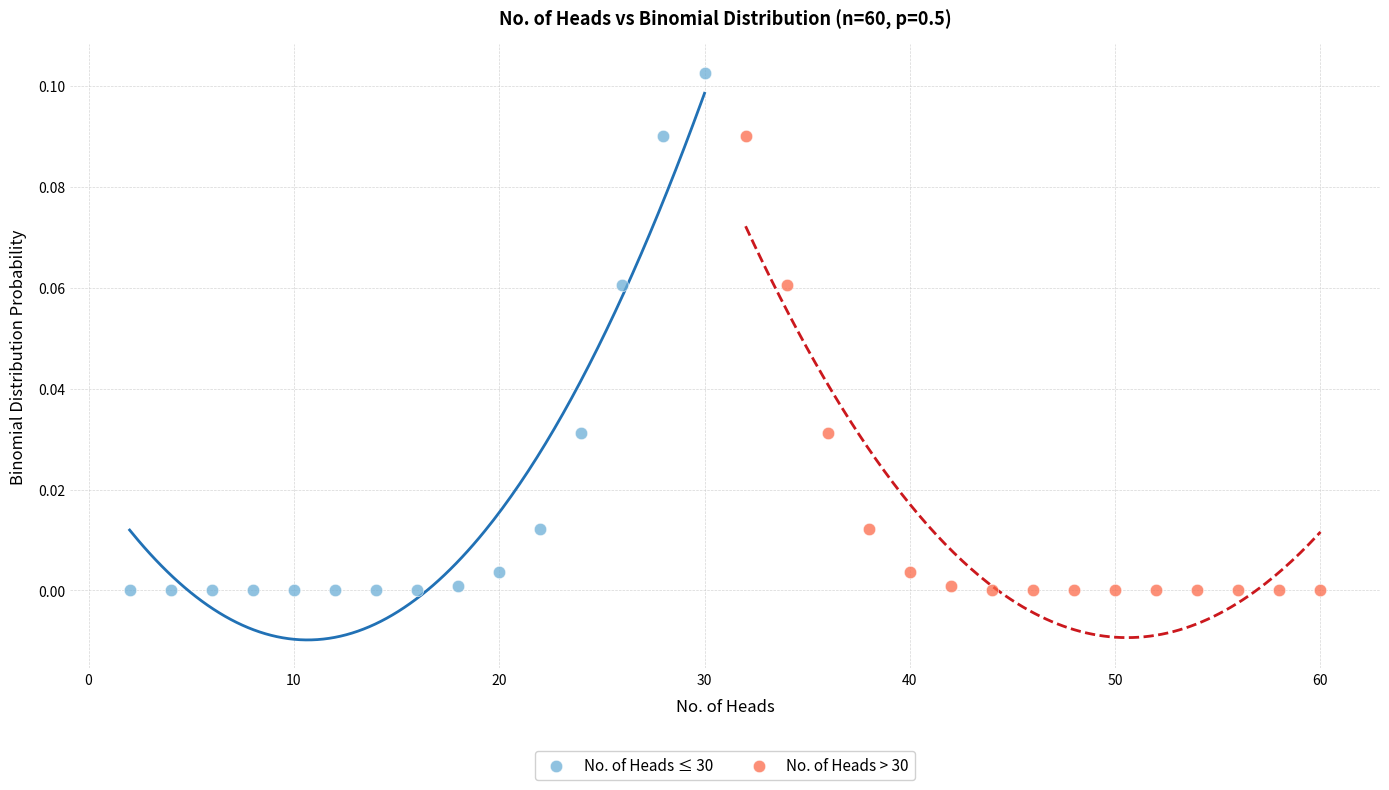

Which series reaches the maximum Y coordinate?

No. of Heads ≤ 30